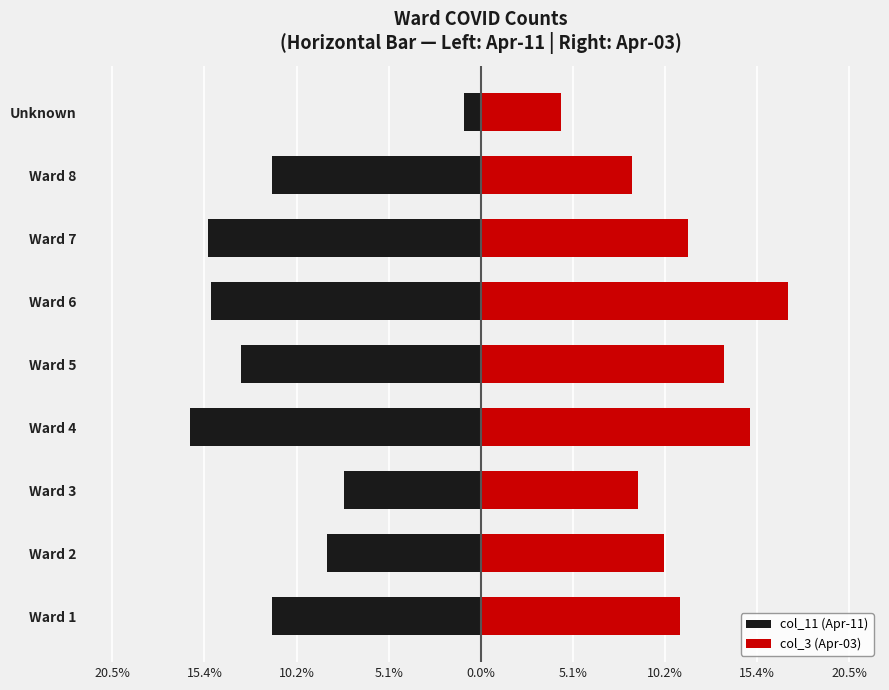

How many bars are there in each group?

2